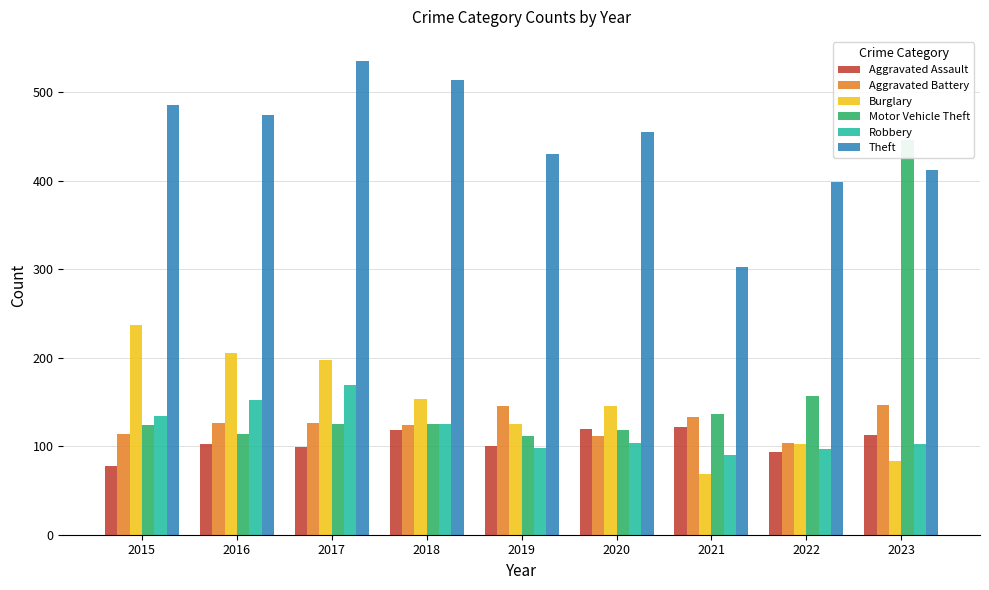

Reading left to right, extract all data points from this chart.

Aggravated Assault: 2015=78	2016=102	2017=99	2018=118	2019=100	2020=119	2021=122	2022=94	2023=113
Aggravated Battery: 2015=114	2016=126	2017=126	2018=124	2019=146	2020=112	2021=133	2022=104	2023=147
Burglary: 2015=237	2016=205	2017=197	2018=153	2019=125	2020=146	2021=69	2022=102	2023=83
Motor Vehicle Theft: 2015=124	2016=114	2017=125	2018=125	2019=112	2020=118	2021=137	2022=157	2023=446
Robbery: 2015=134	2016=152	2017=169	2018=125	2019=98	2020=104	2021=90	2022=97	2023=102
Theft: 2015=486	2016=474	2017=536	2018=514	2019=430	2020=455	2021=303	2022=399	2023=412